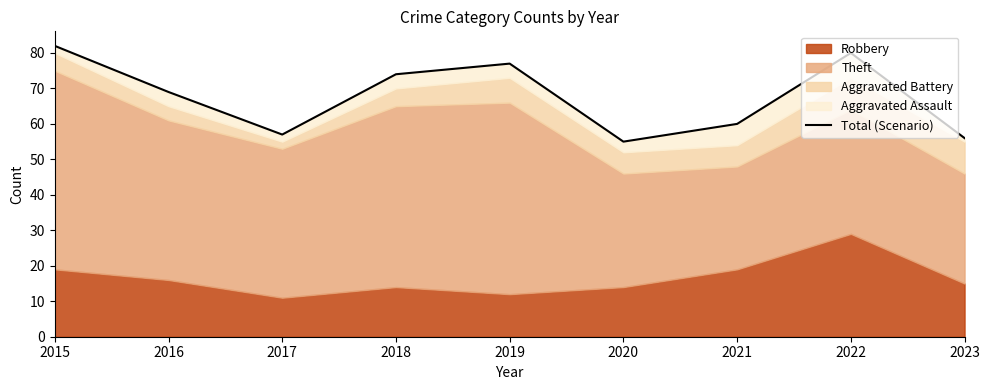

Between 2023 and 2021, which is larger?

2021